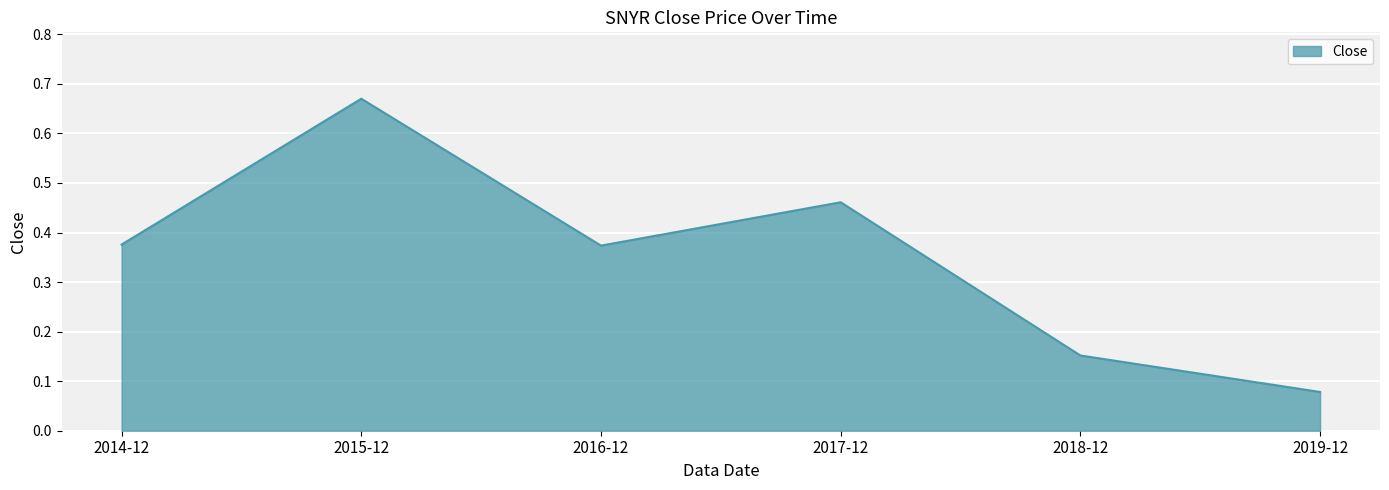

The value at 2018-12 is 0.0. True or false?

False